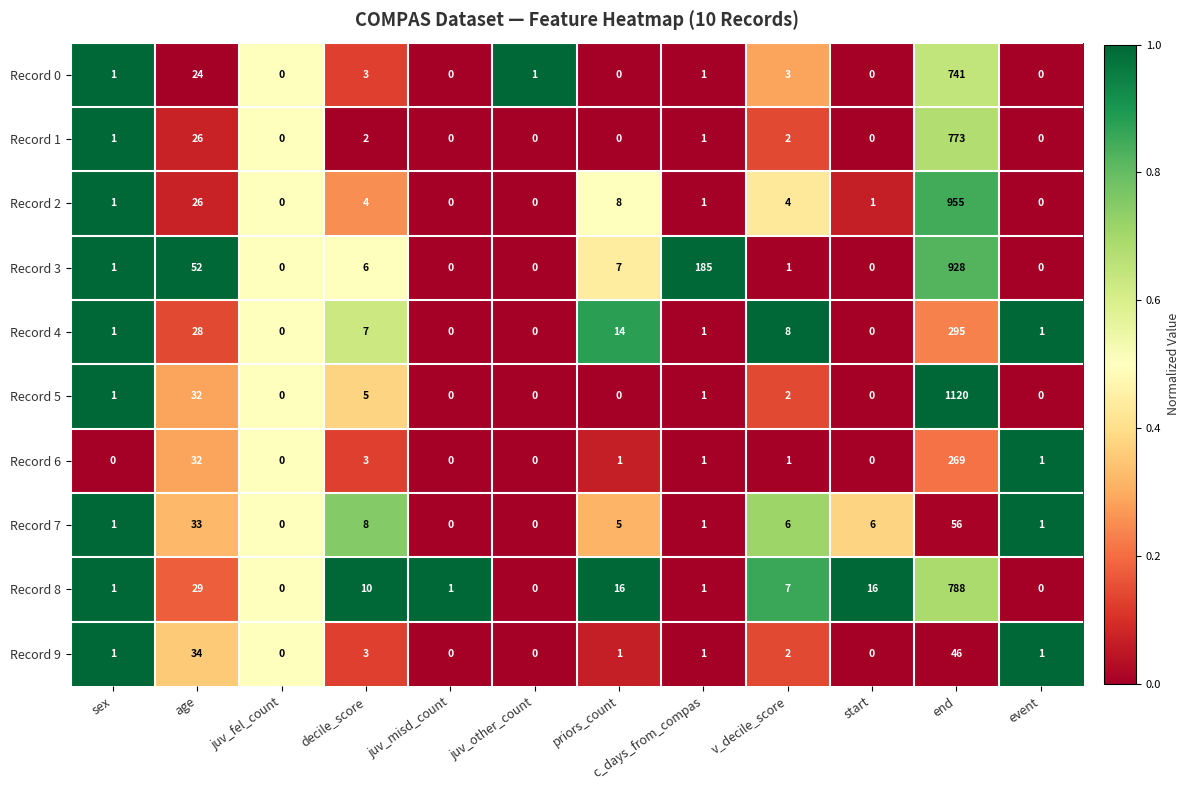

What is the average value of the Record 3 series?

98